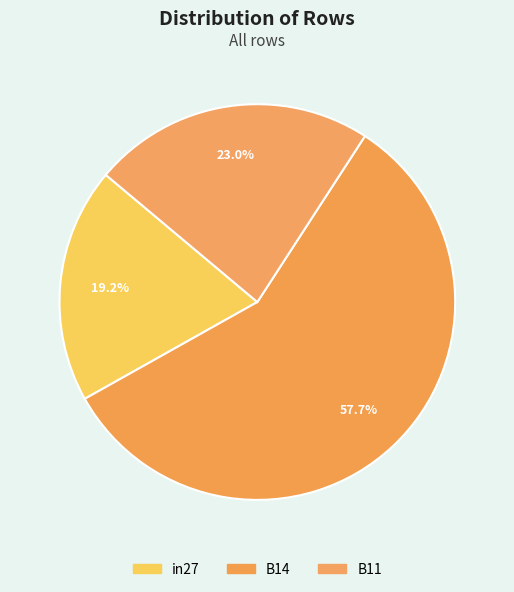

How many segments does this pie chart have?

3